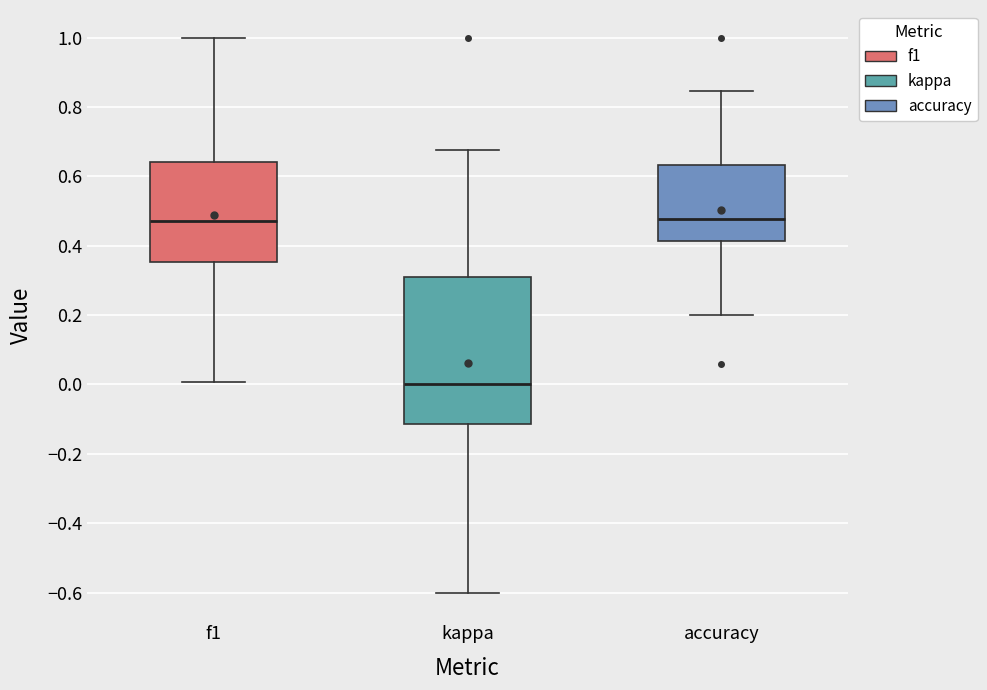

Reading left to right, transcribe this box plot: for each box, give where its median line is, the range the box spans, and where its two whiskers end, as read against the y-axis. The values are not printed on the chart, so give them approximately, as read against the axis.

f1: median 0.48, box 0.36 to 0.64, whiskers 0.00 to 1.00
kappa: median 0.00, box -0.12 to 0.32, whiskers -0.60 to 0.68
accuracy: median 0.48, box 0.42 to 0.64, whiskers 0.20 to 0.84